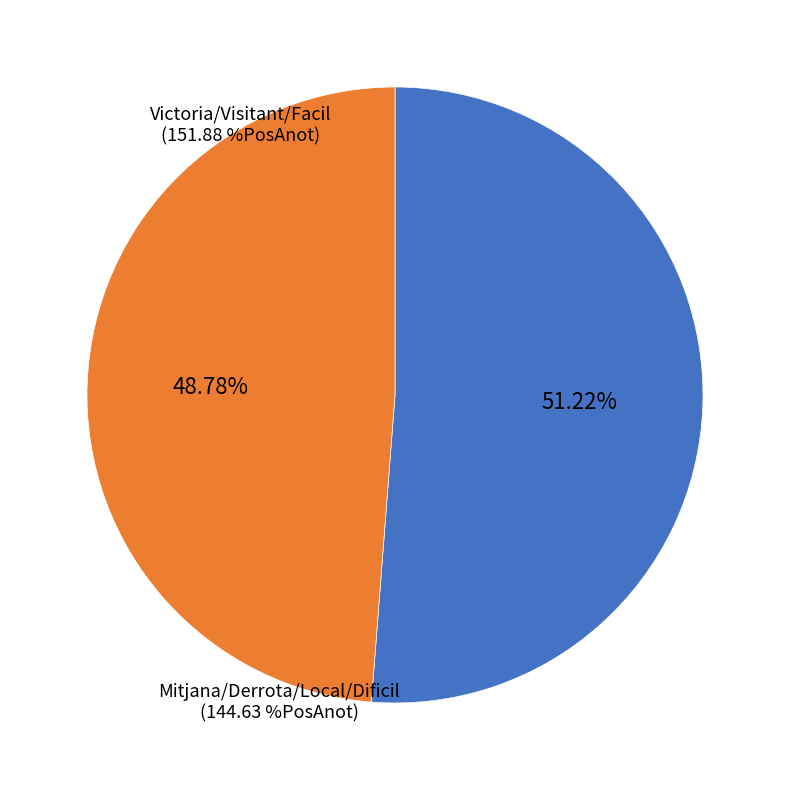

Which category has the smallest portion of the pie?

Mitjana/Derrota/Local/Dificil